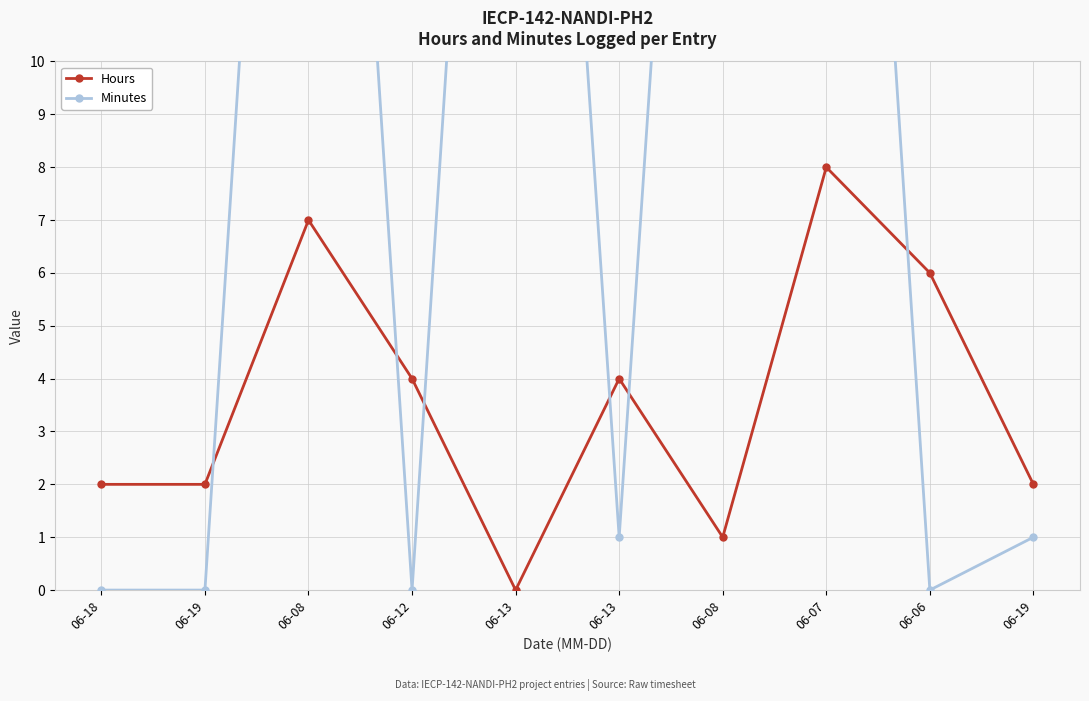

After their last crossing, which series has the higher values: Hours or Minutes?

Hours